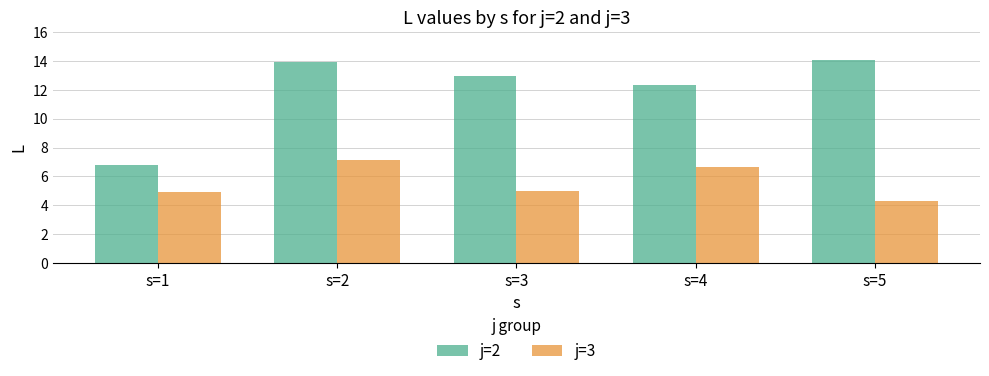

Which category has the lowest value in the j=2 series?

s=1